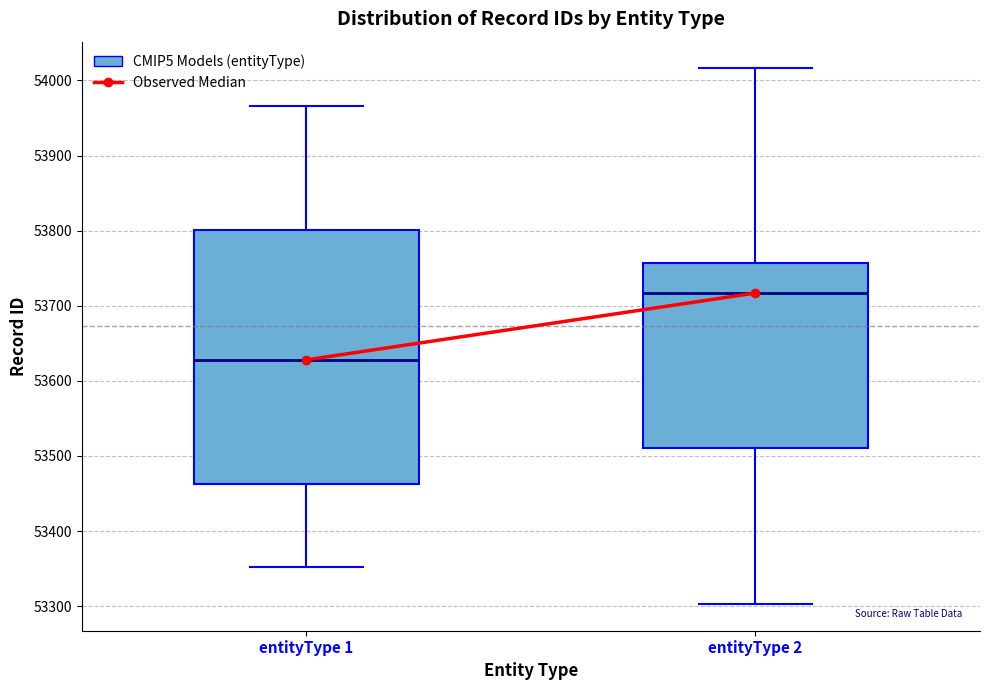

Reading left to right, transcribe this box plot: for each box, give where its median line is, the range the box spans, and where its two whiskers end, as read against the y-axis. The values are not printed on the chart, so give them approximately, as read against the axis.

entityType 1: median 53630, box 53460 to 53800, whiskers 53350 to 53970
entityType 2: median 53720, box 53510 to 53760, whiskers 53300 to 54020